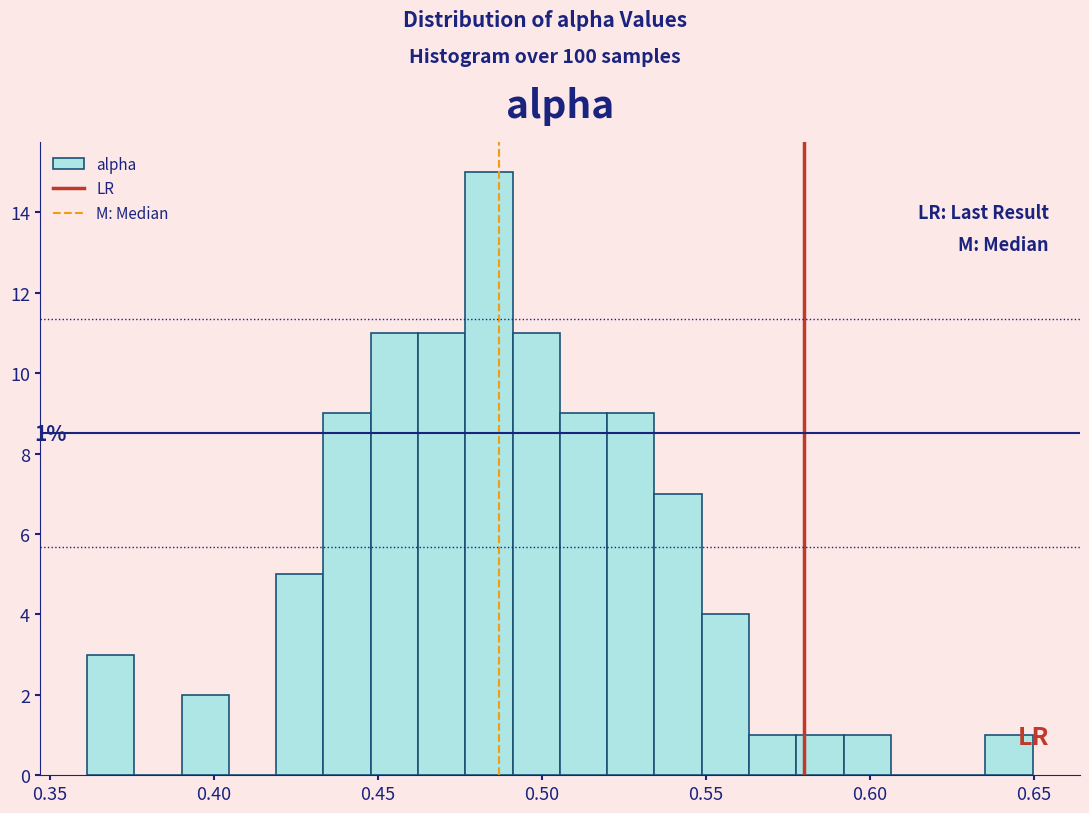

Read against the x-axis, roughly where is the centre of the tallest bar?

0.485